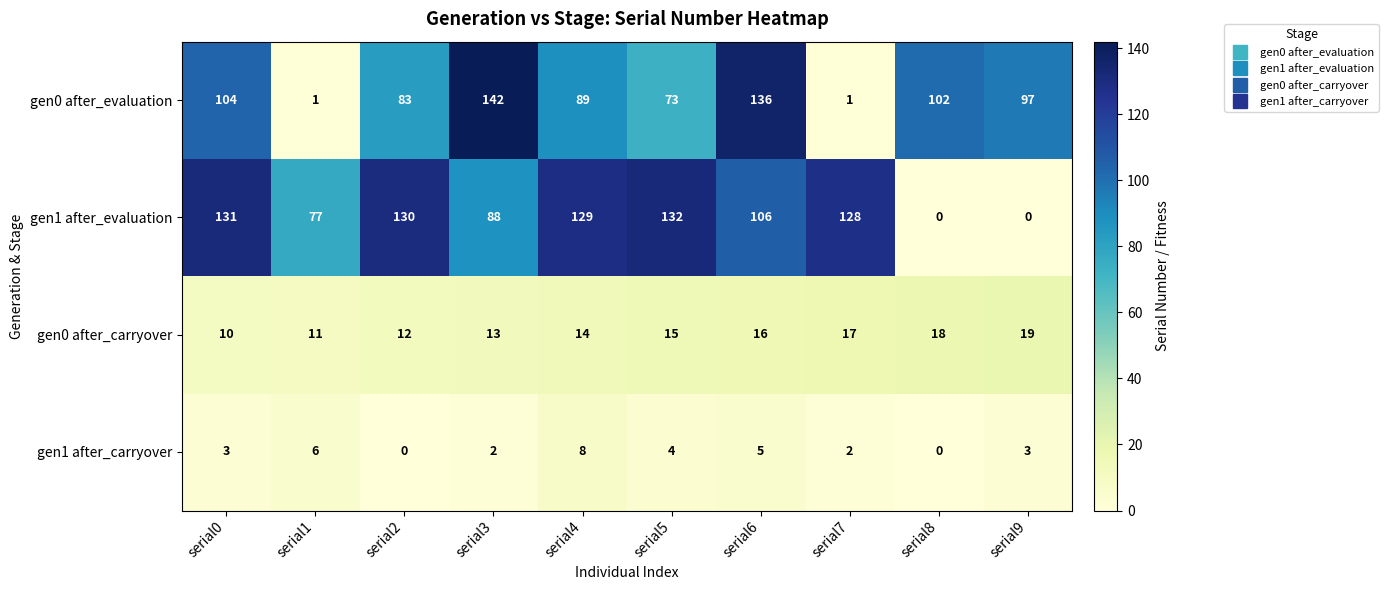

At which category is the sum across all series the highest?

serial6